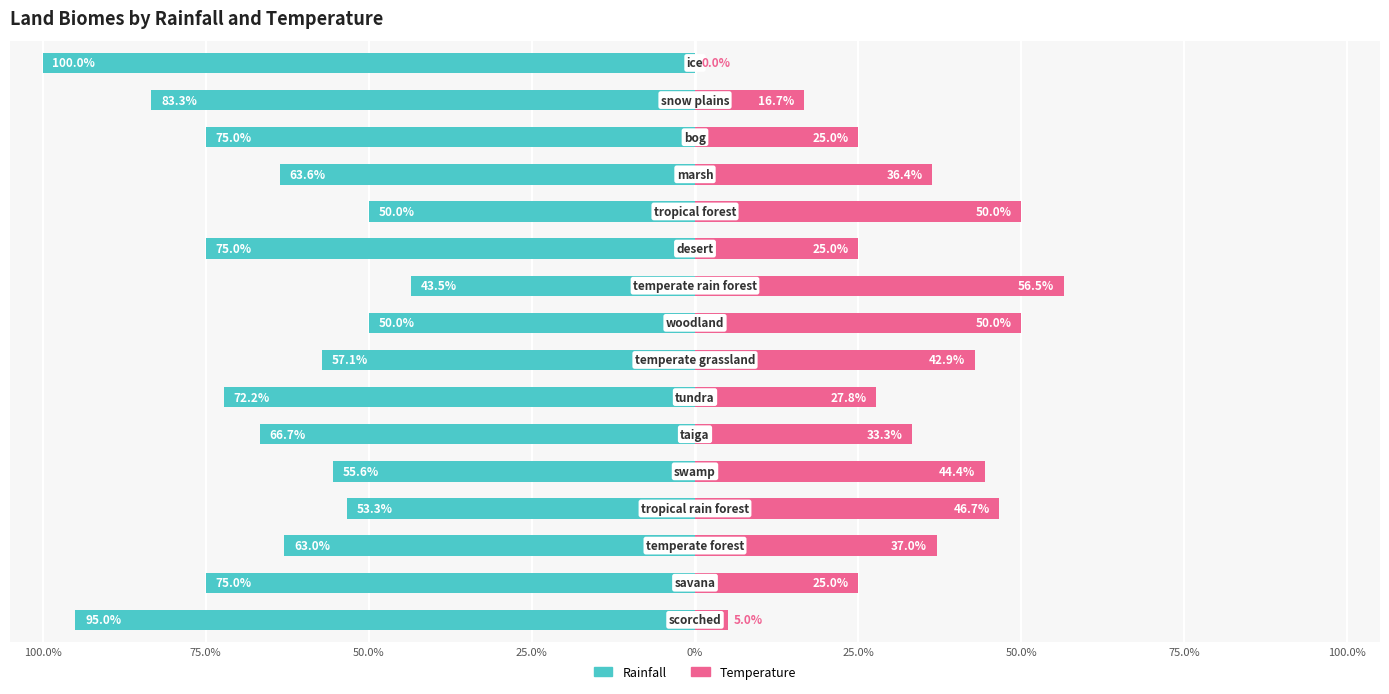

Between 13 and 75.0%, which is larger?

75.0%